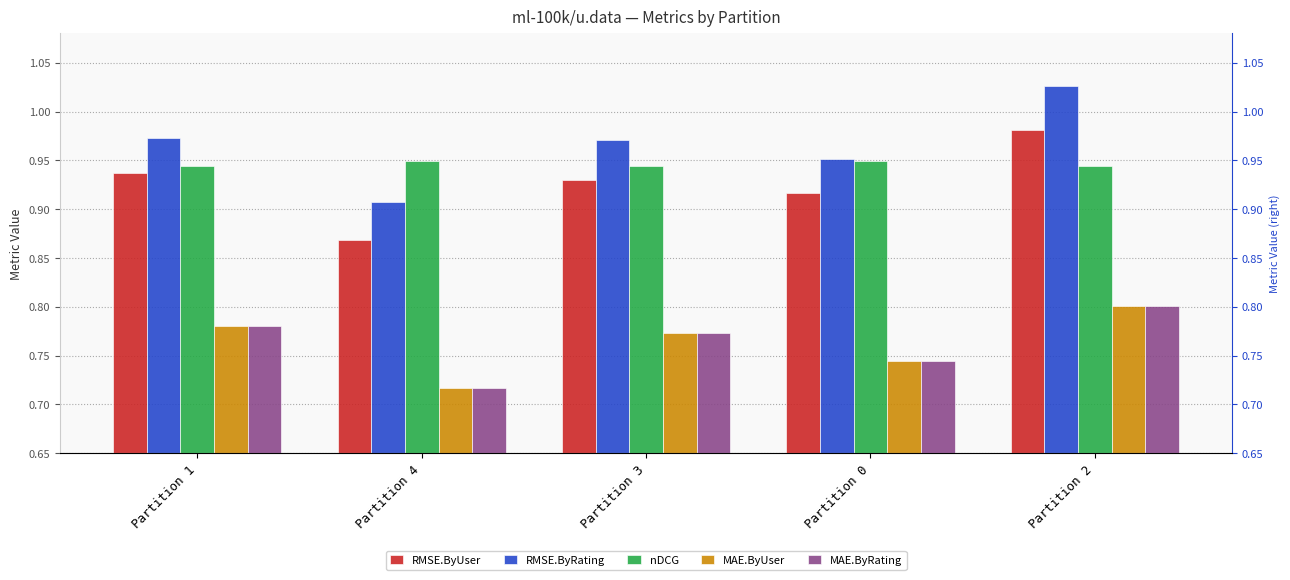

What is the approximate value of MAE.ByUser at Partition 1?

0.8